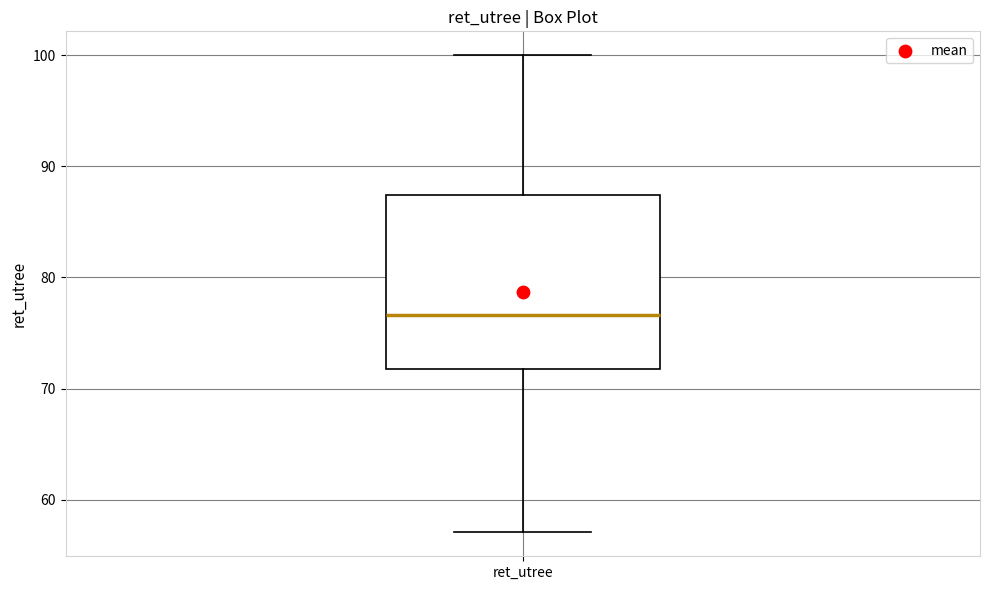

Read this box plot against the y-axis: the position of the median line, the range covered by the box, and the ends of both whiskers. The values are not printed on the chart, so give them approximately, as read against the axis.

median 77, box 72 to 87, whiskers 57 to 100